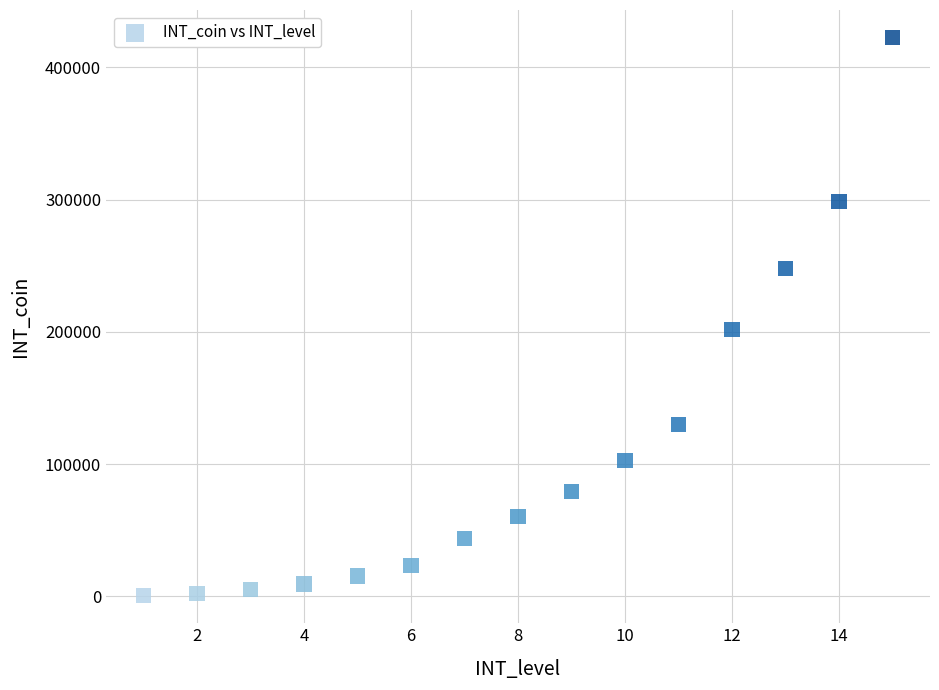

What is the range of X values (max minus min)?

14